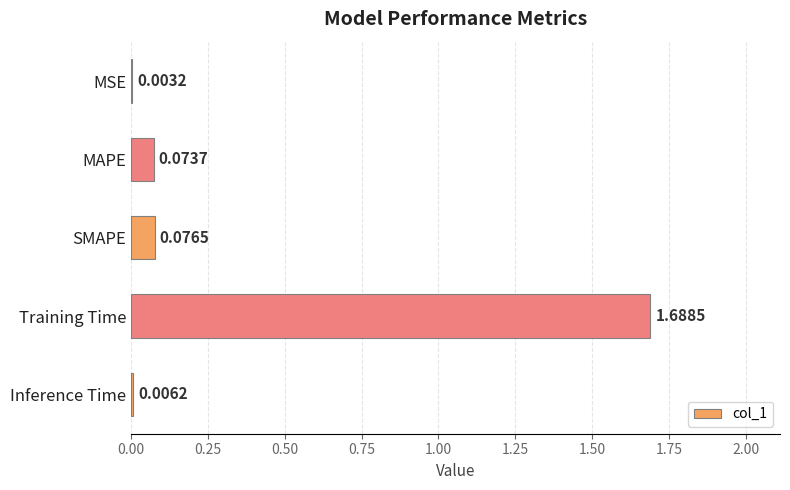

What is the sum of all values?

1.8